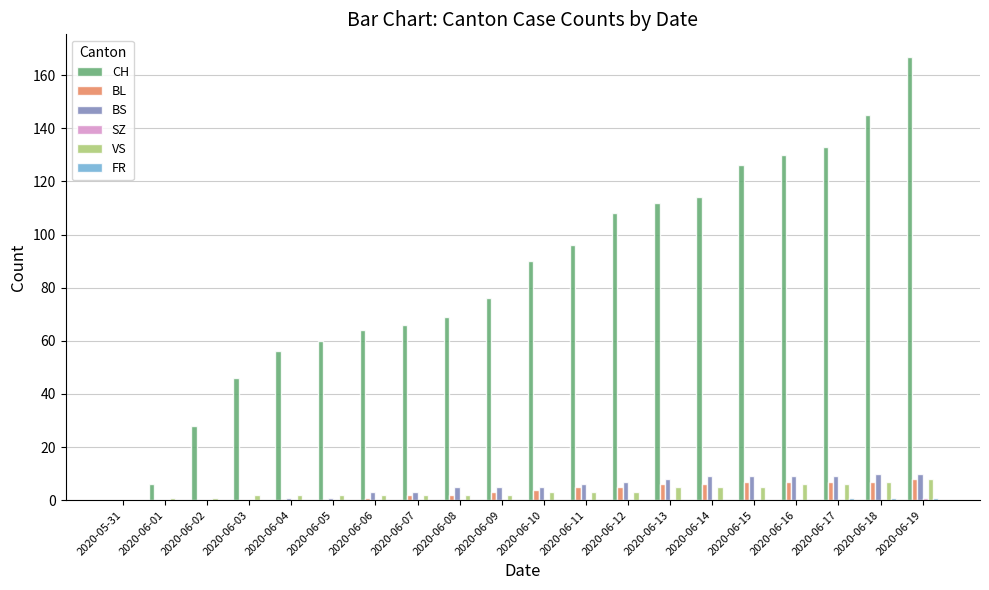

How many groups of bars are there?

20